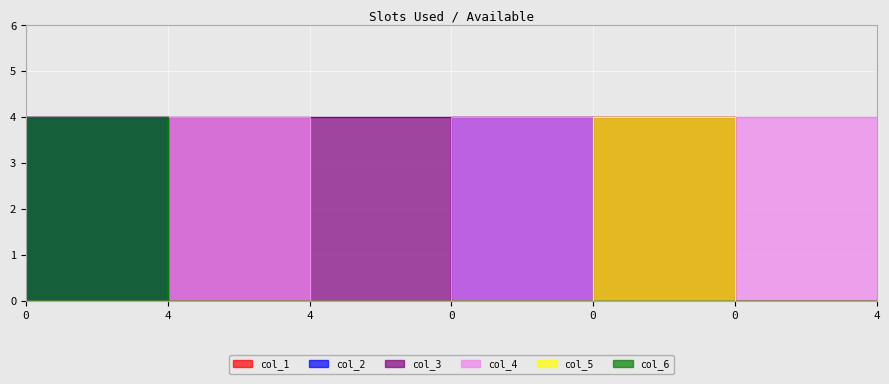

What is the greatest value displayed?

4